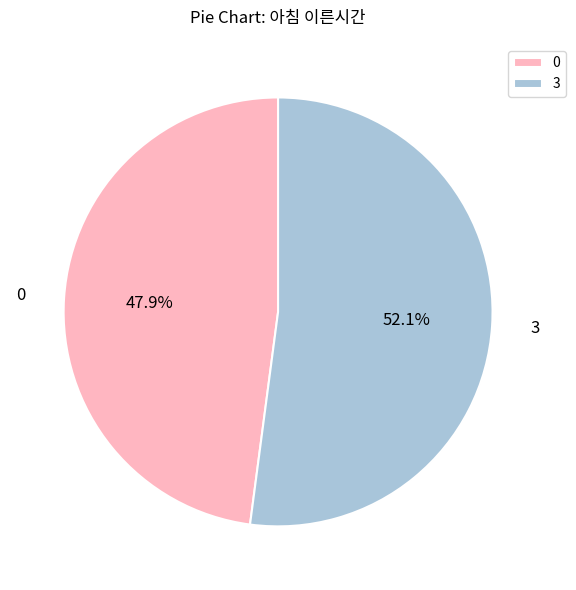

To the nearest percent, what is the average slice percentage?

50%